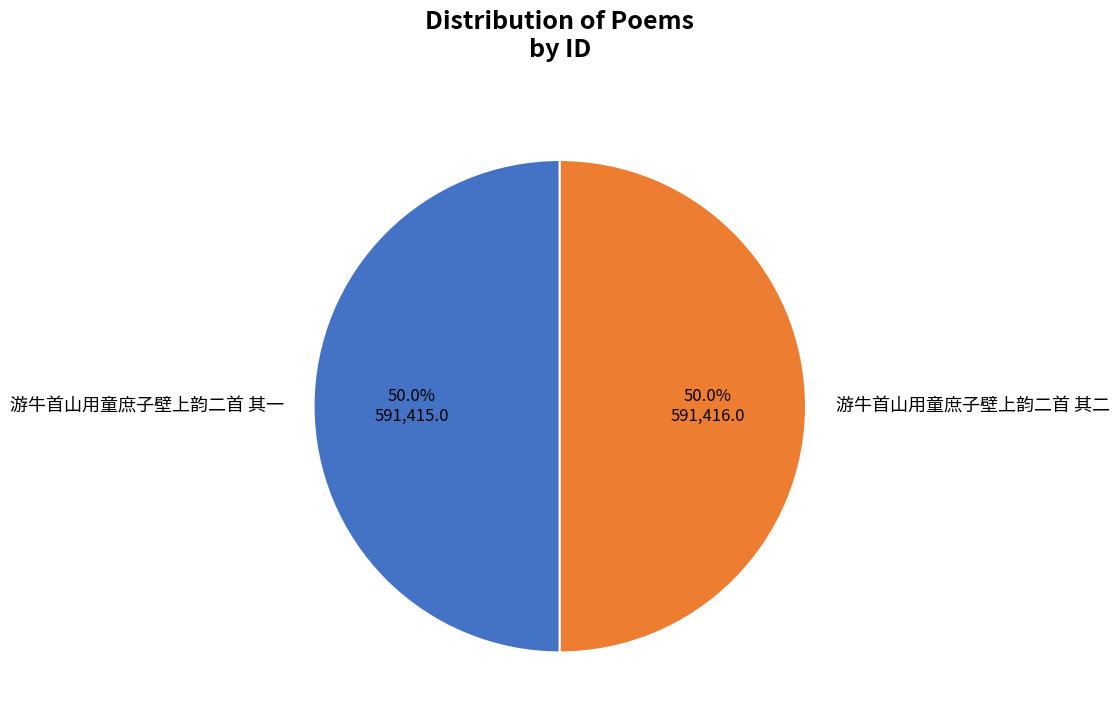

How many slices are in this pie chart?

2